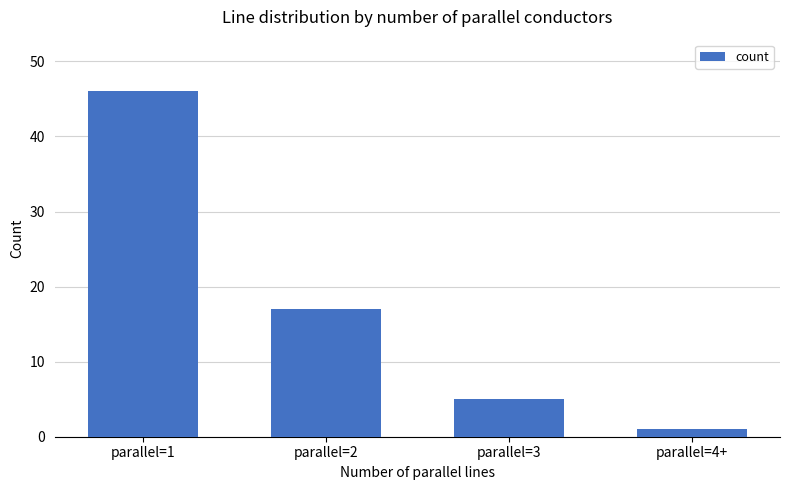

How many values are below 17?

2